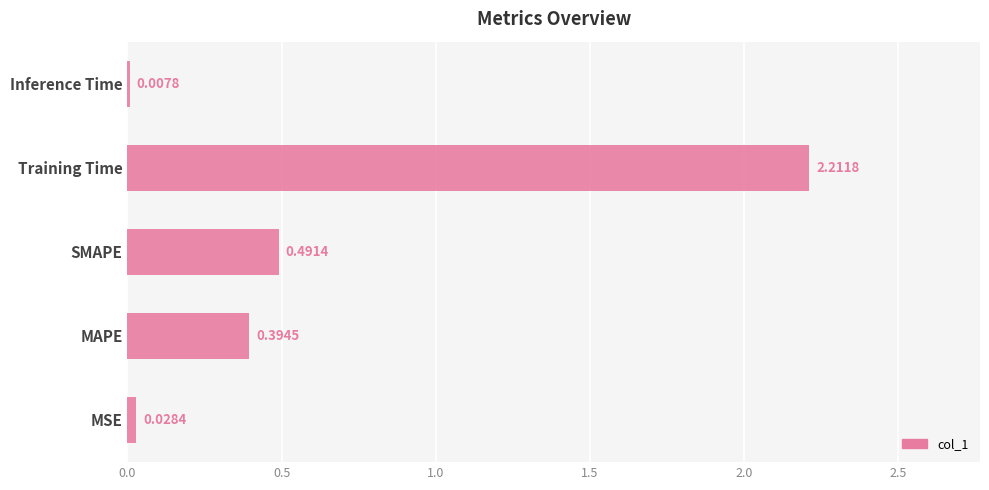

Between MSE and MAPE, which is larger?

MAPE